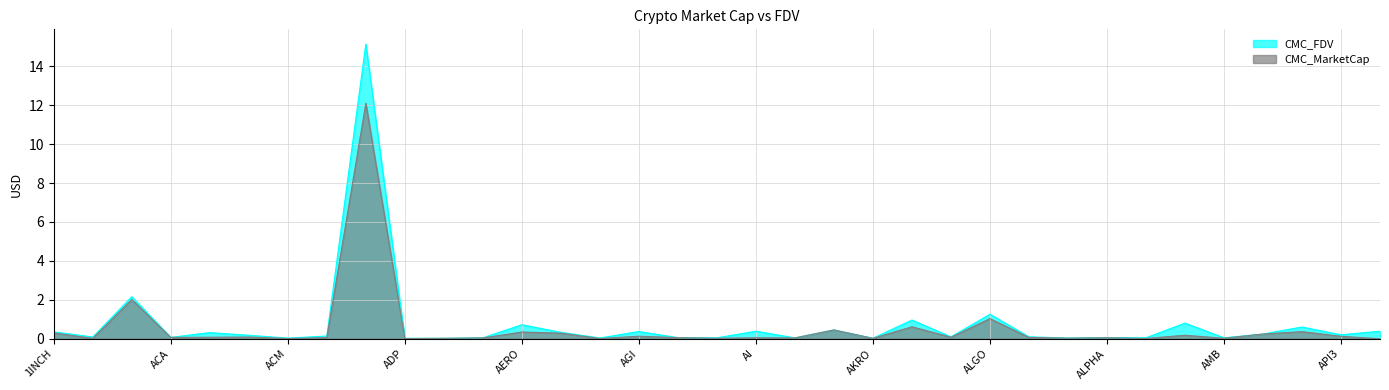

The value of CMC_MarketCap at AERGO is 0.0. True or false?

True